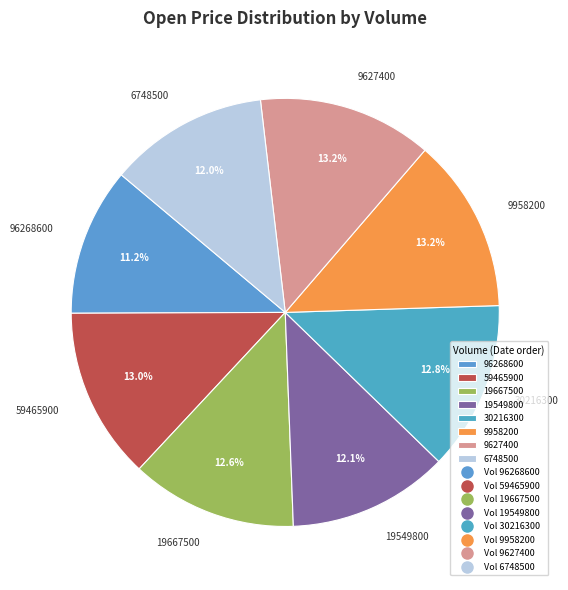

What is the smallest slice in the pie chart?

96268600